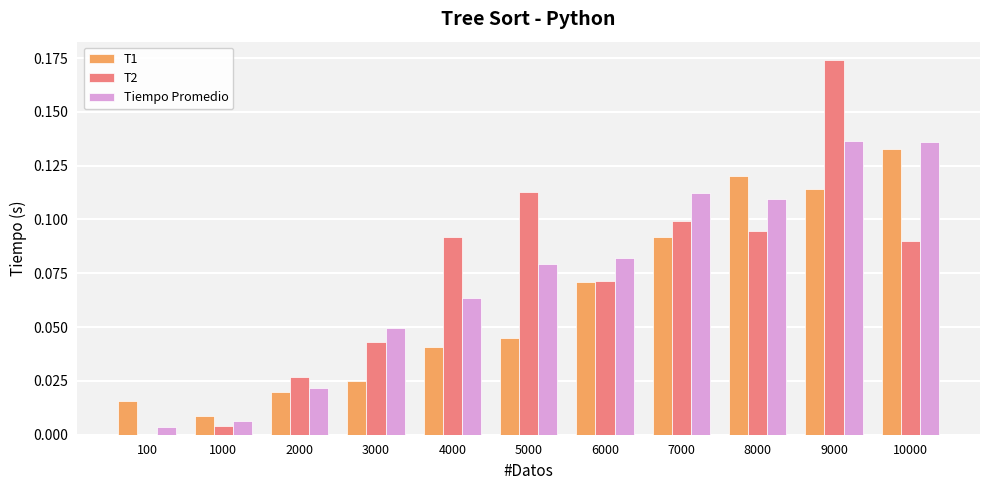

Which series changed the most between 6000 and 7000?

Tiempo Promedio